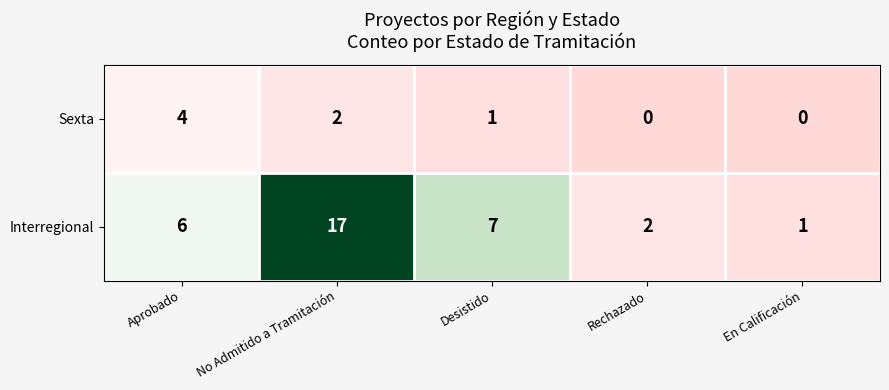

Which label corresponds to the largest value in the chart?

No Admitido a Tramitación